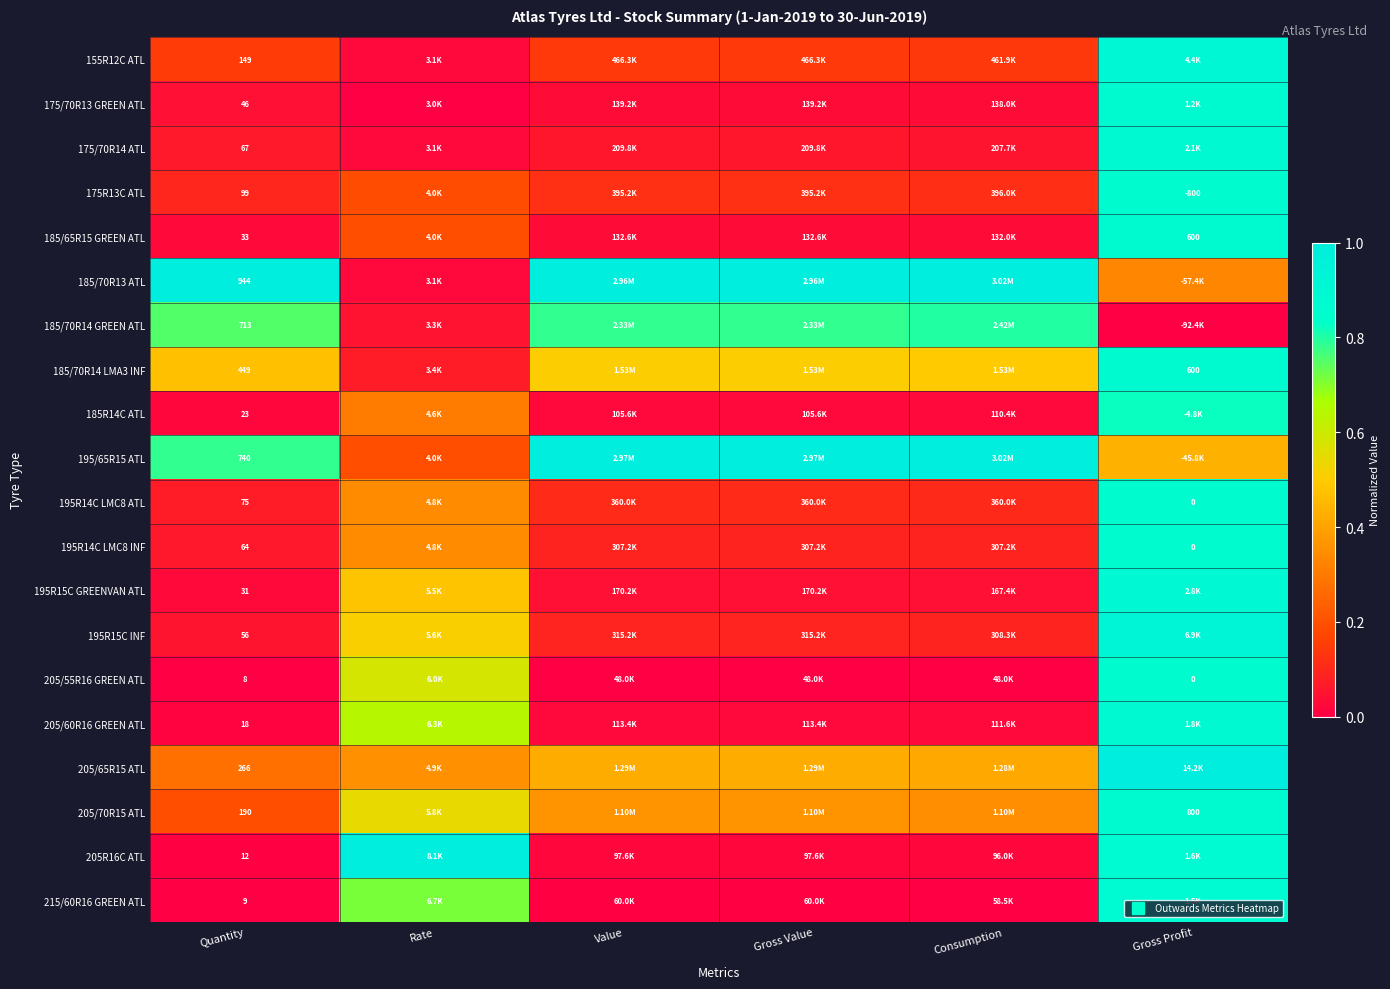

Rank the series at Consumption from lowest to highest value.

205/55R16 GREEN ATL, 215/60R16 GREEN ATL, 205R16C ATL, 185R14C ATL, 205/60R16 GREEN ATL, 185/65R15 GREEN ATL, 175/70R13 GREEN ATL, 195R15C GREENVAN ATL, 175/70R14 ATL, 195R14C LMC8 INF, 195R15C INF, 195R14C LMC8 ATL, 175R13C ATL, 155R12C ATL, 205/70R15 ATL, 205/65R15 ATL, 185/70R14 LMA3 INF, 185/70R14 GREEN ATL, 195/65R15 ATL, 185/70R13 ATL